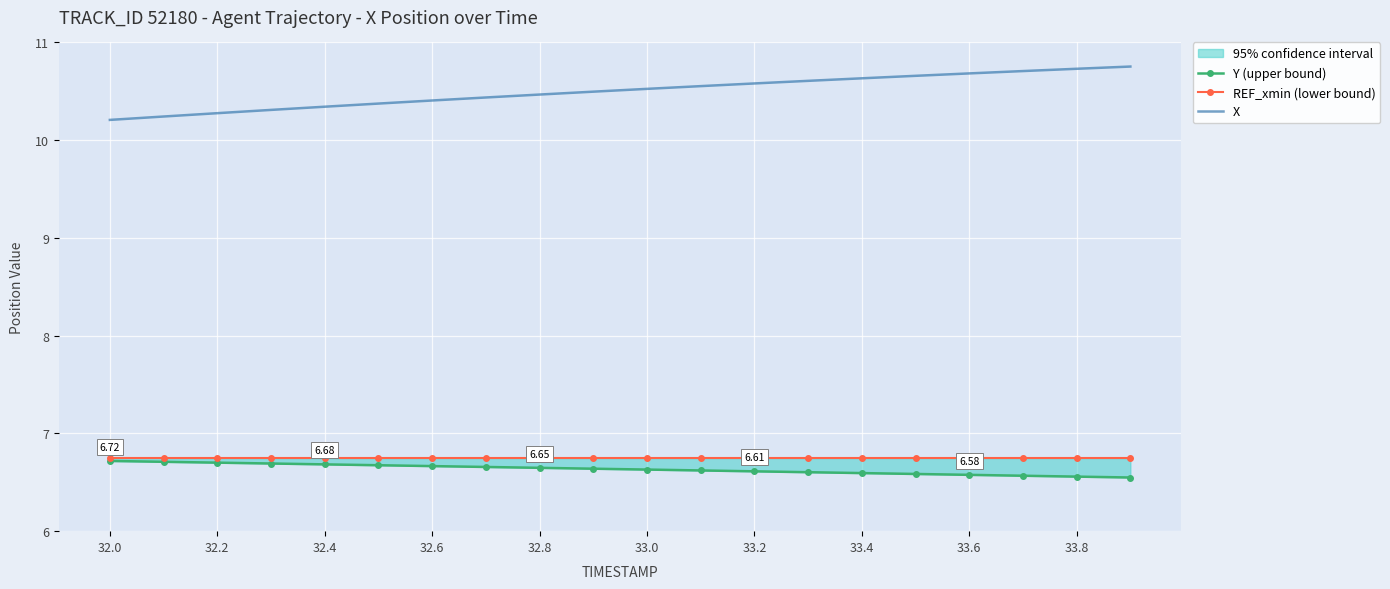

True or false: X and Y (upper bound) intersect in this chart.

False